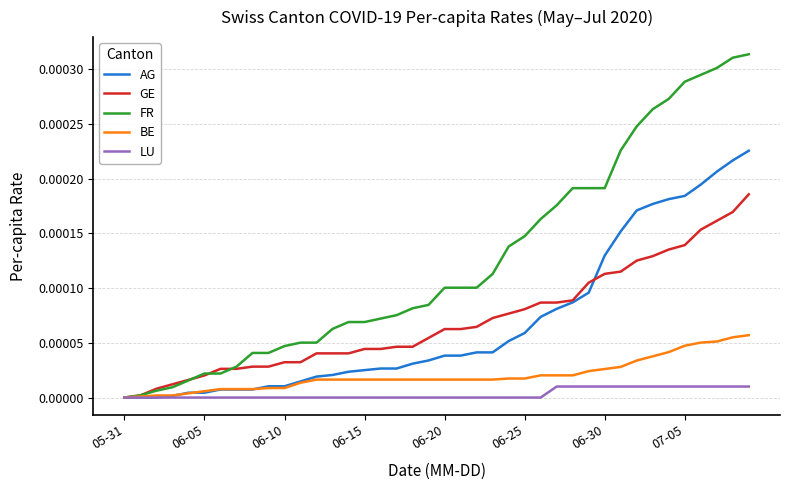

Rank the series by their maximum value, from lowest to highest.

LU, BE, GE, AG, FR